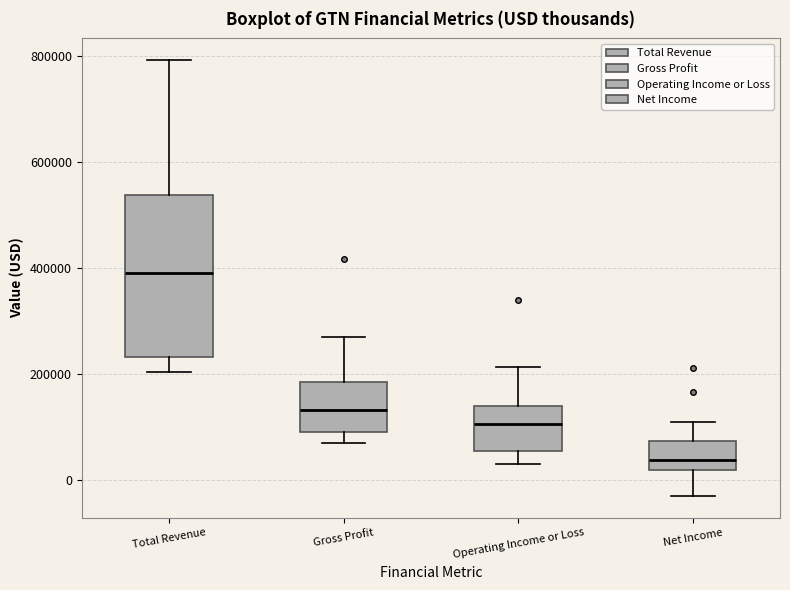

Reading left to right, read every box against the y-axis: the position of its median line, the range the box covers, and the ends of its whiskers. The values are not printed on the chart, so give them approximately, as read against the axis.

Total Revenue: median 380000, box 240000 to 540000, whiskers 200000 to 800000
Gross Profit: median 140000, box 100000 to 180000, whiskers 60000 to 280000
Operating Income or Loss: median 100000, box 60000 to 140000, whiskers 20000 to 220000
Net Income: median 40000, box 20000 to 80000, whiskers -40000 to 100000